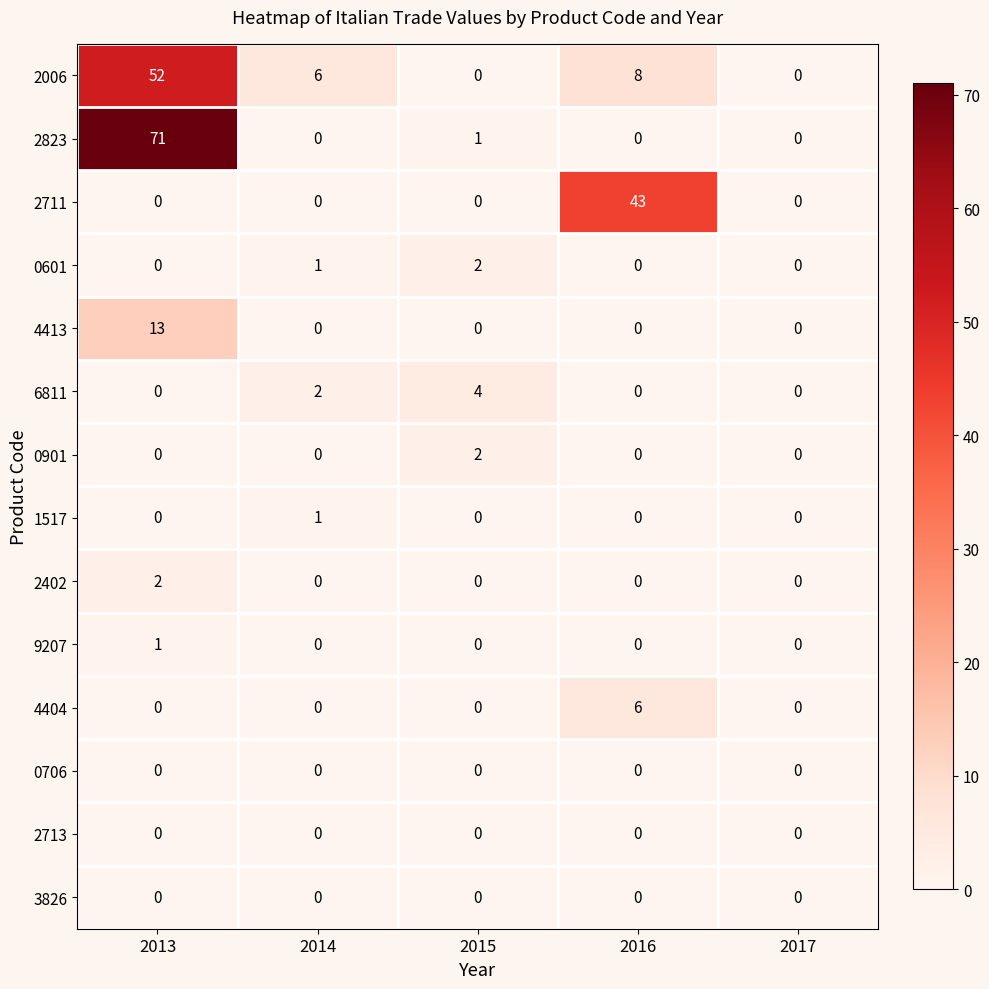

What is the difference between the highest and lowest values at 2016?

43